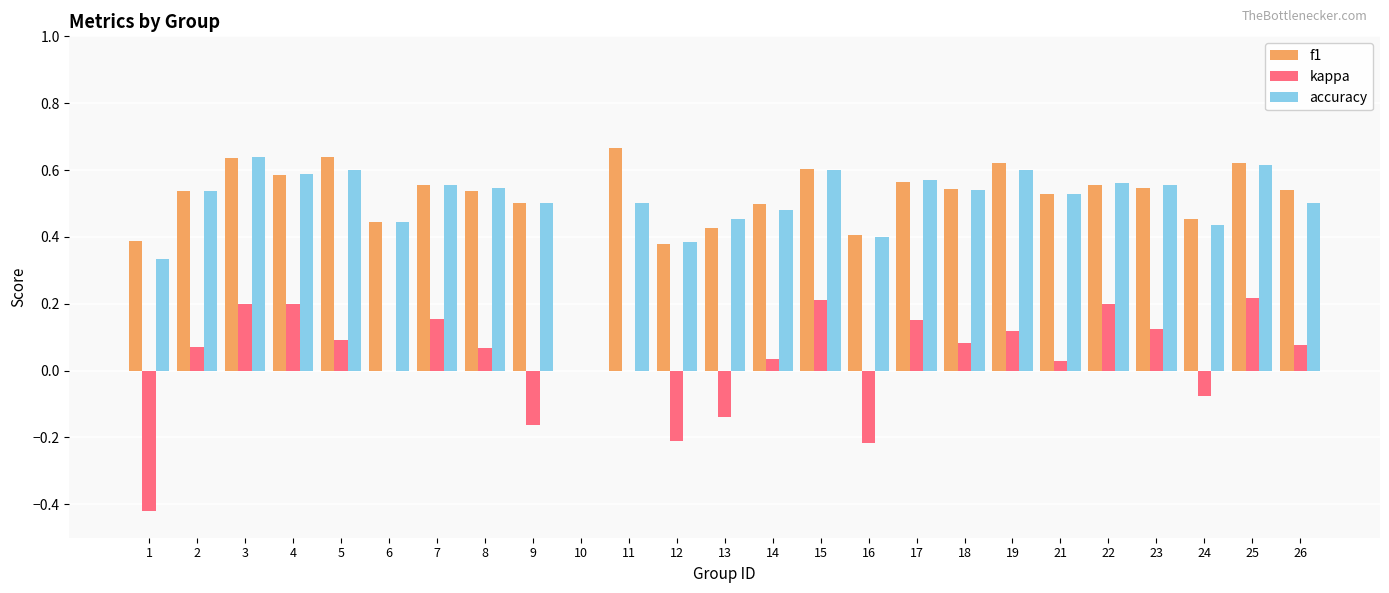

Between 13 and 15, which series saw the biggest shift?

kappa